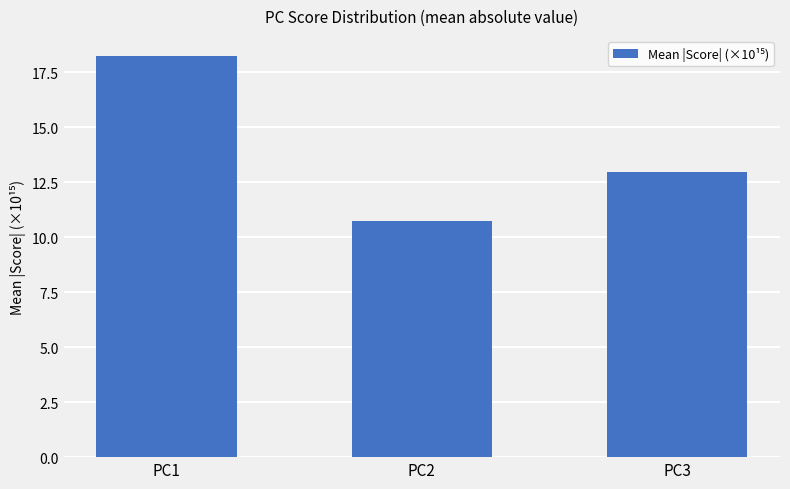

Which has a higher value, PC3 or PC1?

PC1